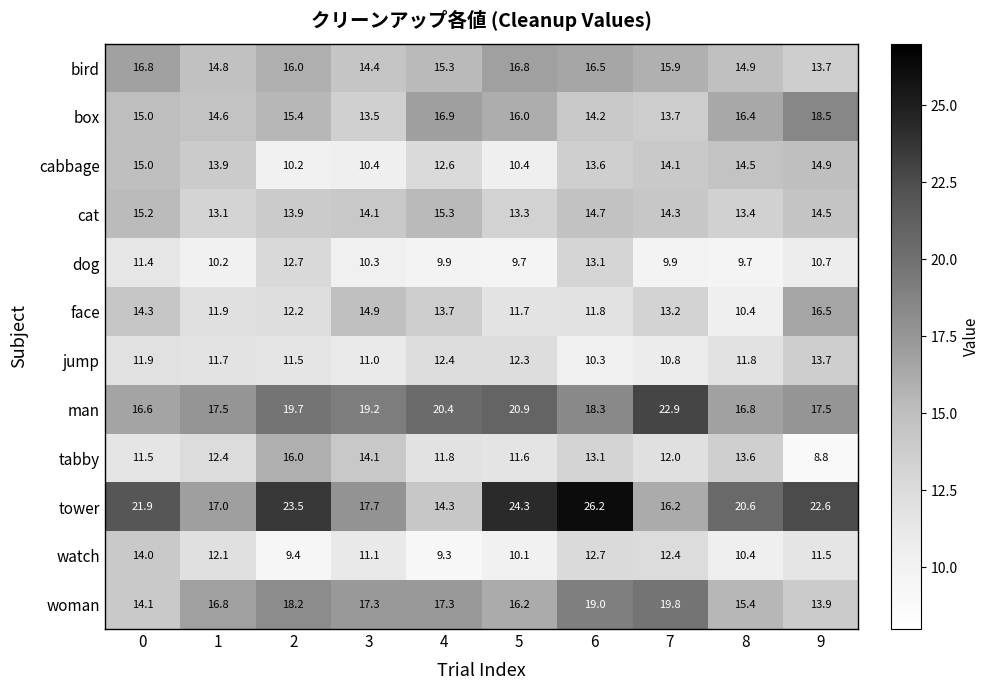

List the series in order of their peak value, lowest first.

dog, jump, watch, cabbage, cat, tabby, face, bird, box, woman, man, tower